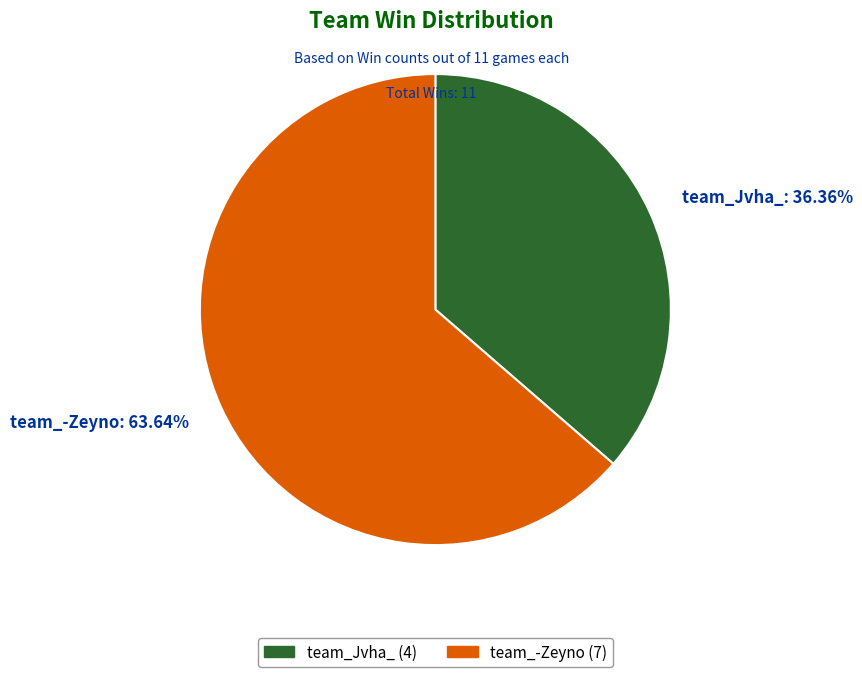

What percentage is the team_Jvha_ slice, to the nearest percent?

36%